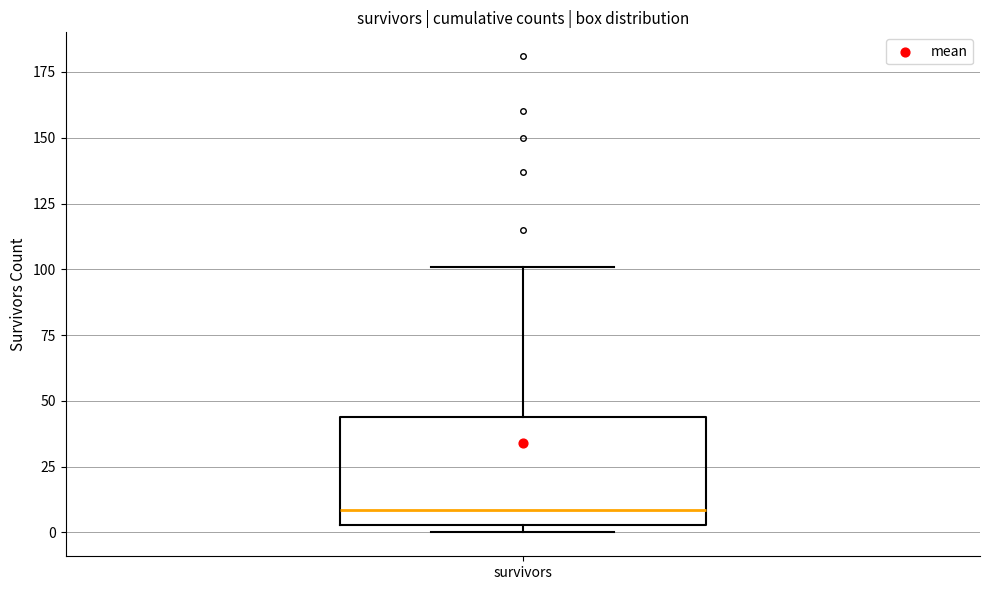

Read this box plot against the y-axis: the position of the median line, the range covered by the box, and the ends of both whiskers. The values are not printed on the chart, so give them approximately, as read against the axis.

median 10, box 5 to 45, whiskers 0 to 100